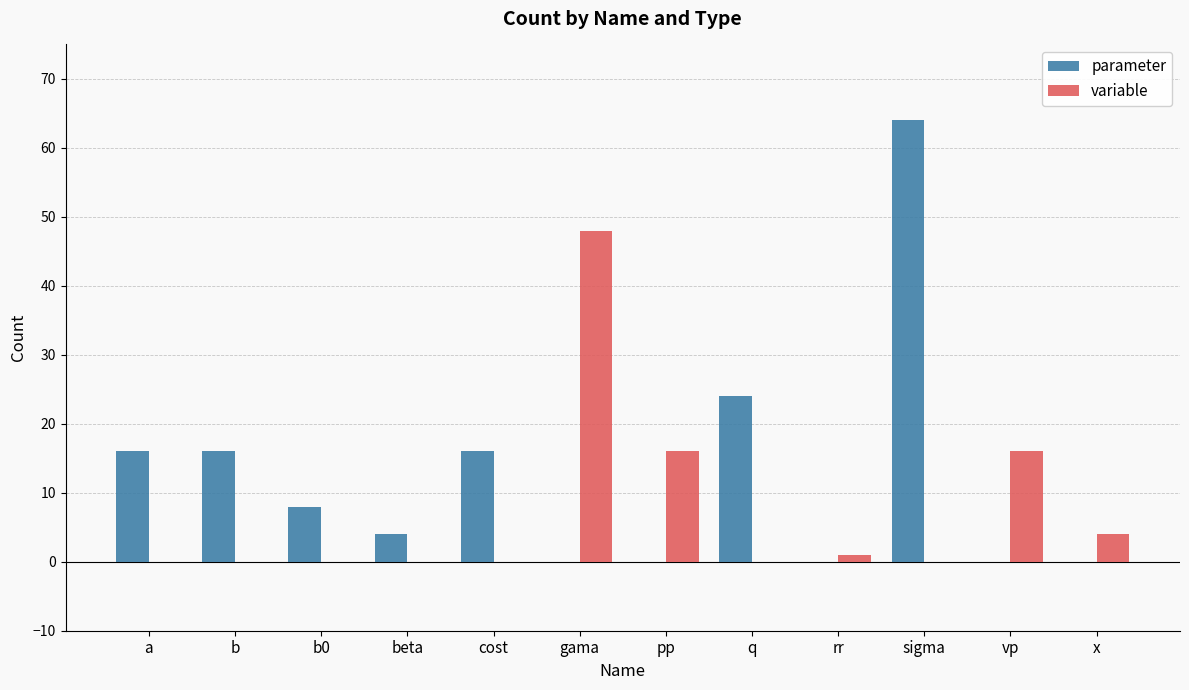

What is the sum of all variable values?

85